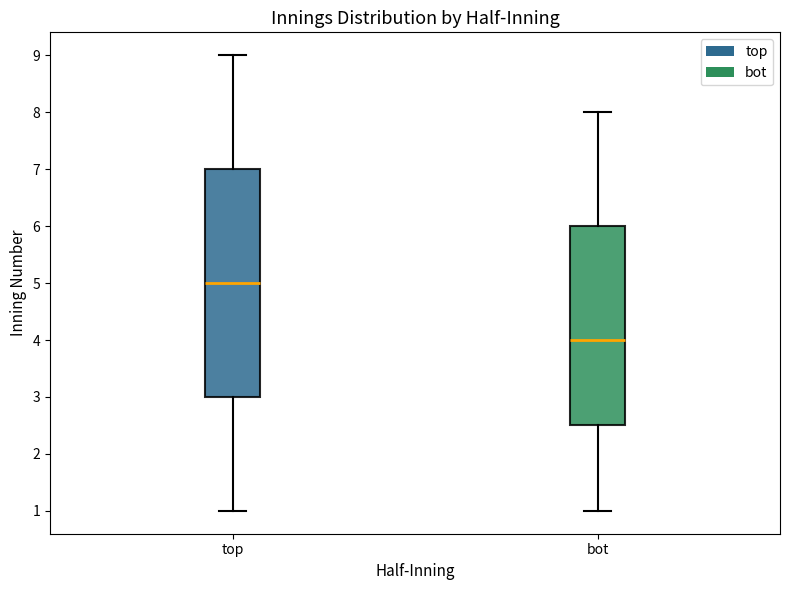

Reading left to right, transcribe this box plot: for each box, give where its median line is, the range the box spans, and where its two whiskers end, as read against the y-axis. The values are not printed on the chart, so give them approximately, as read against the axis.

top: median 5.0, box 3.0 to 7.0, whiskers 1.0 to 9.0
bot: median 4.0, box 2.5 to 6.0, whiskers 1.0 to 8.0